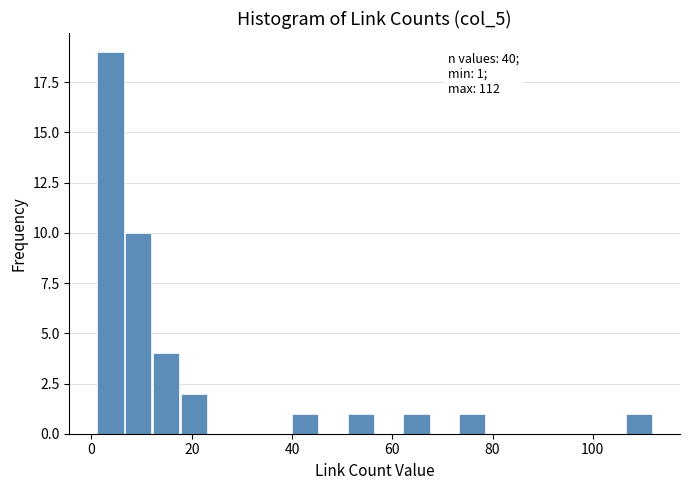

Read against the x-axis, roughly where is the centre of the tallest bar?

4